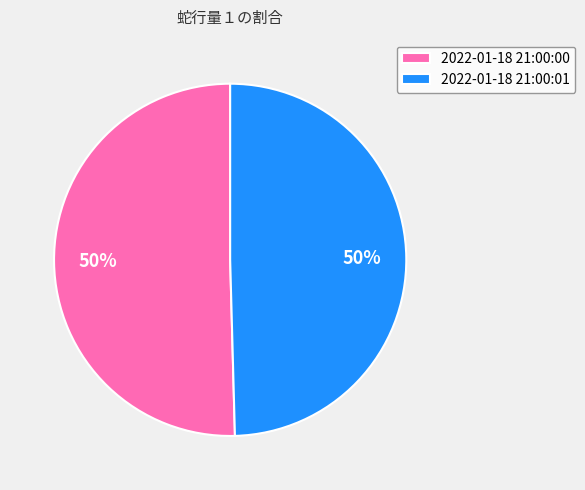

To the nearest percent, what is the combined percentage of 2022-01-18 21:00:00 and 2022-01-18 21:00:01?

100%